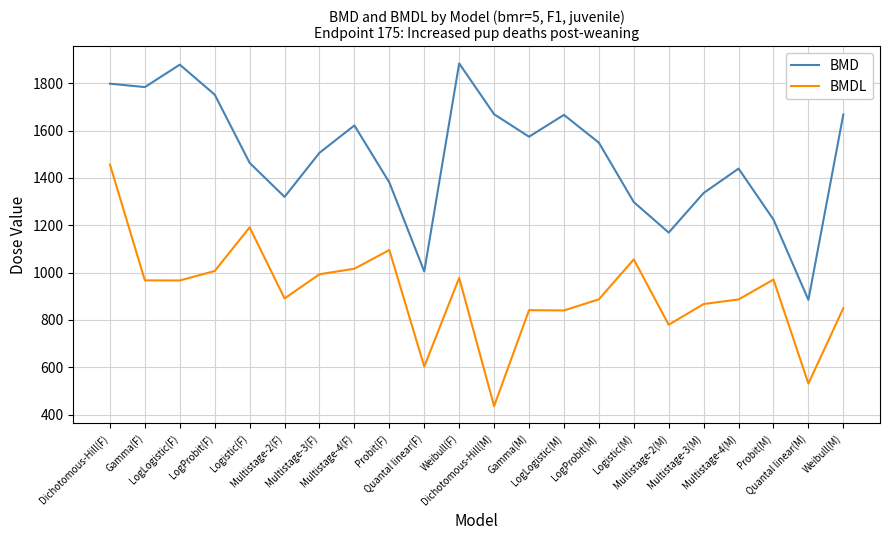

Where does the BMDL series first go above 966?

Dichotomous-Hill(F)